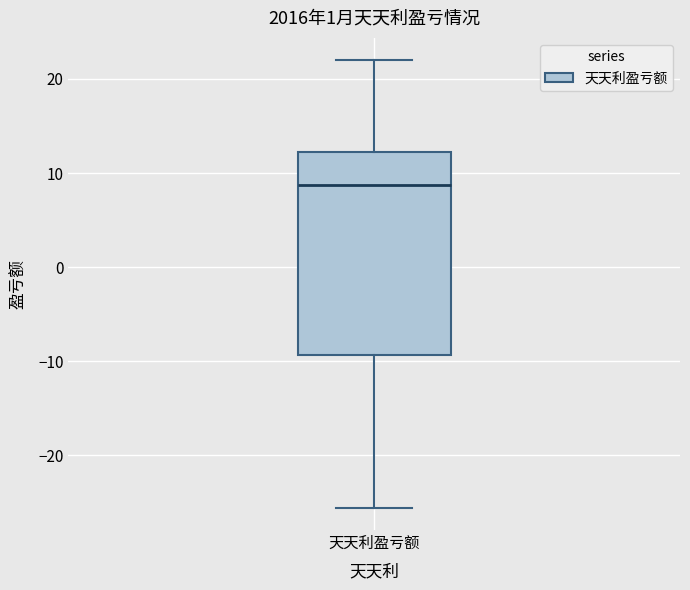

Where does the median line of the box for 天天利盈亏额 sit on the y-axis? The values are not printed on the chart, so give them approximately, as read against the axis.

9